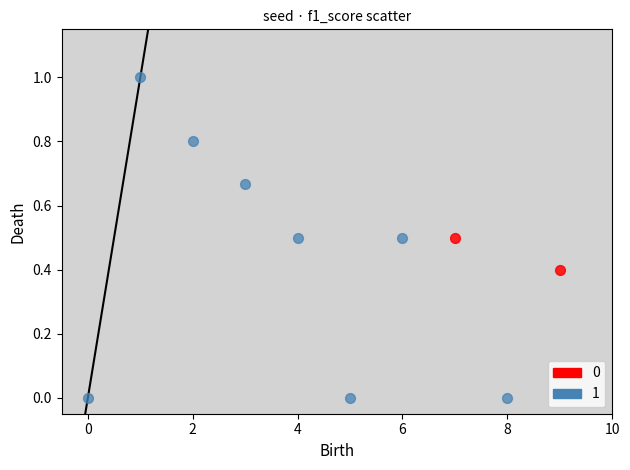

What are all the series names shown in the legend?

0, 1